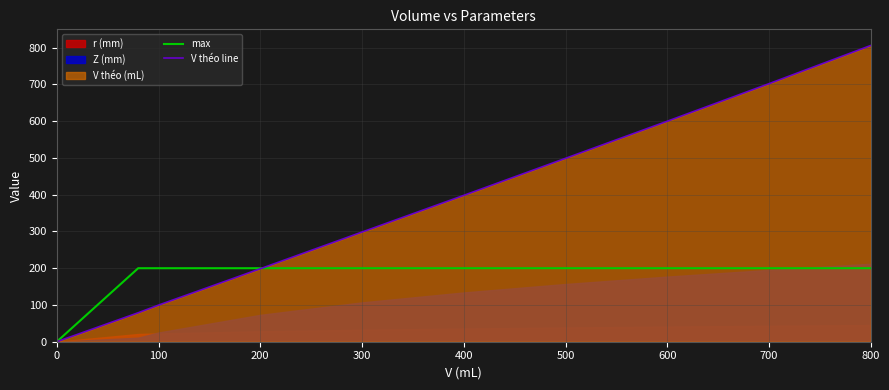

How many times do max and V théo line cross each other?

1